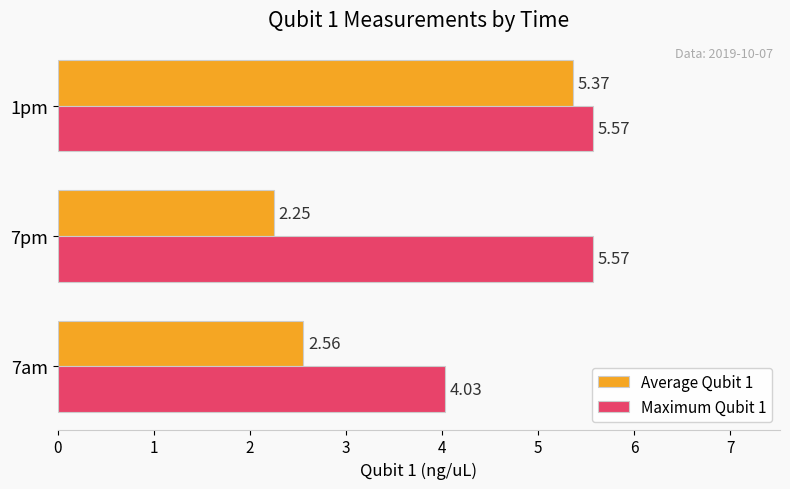

What is the difference between the highest and lowest values at 7am?

1.5